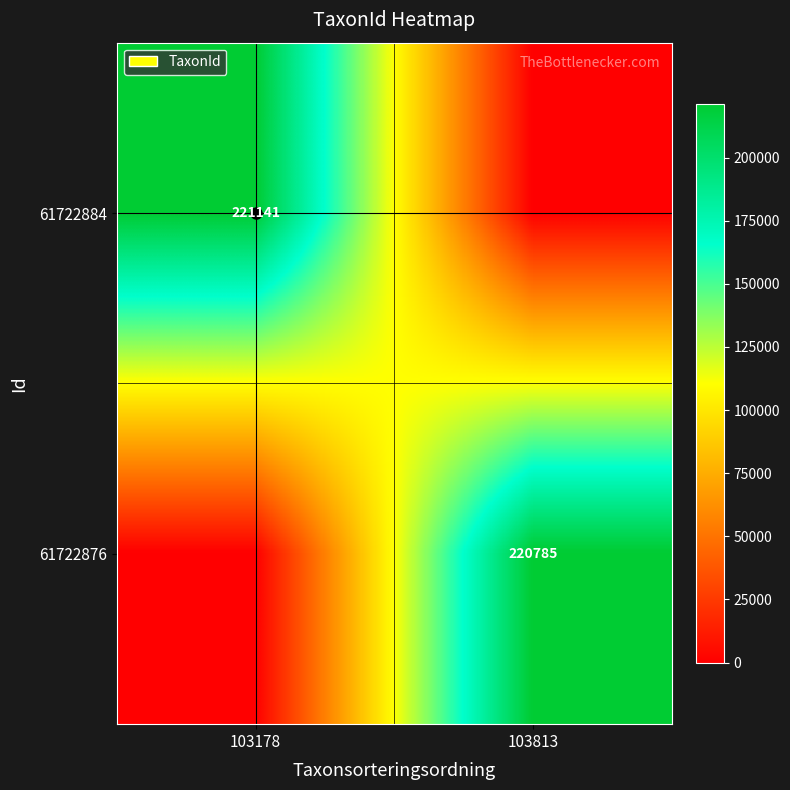

The 61722876 series shows 220785 at 103813. True or false?

True